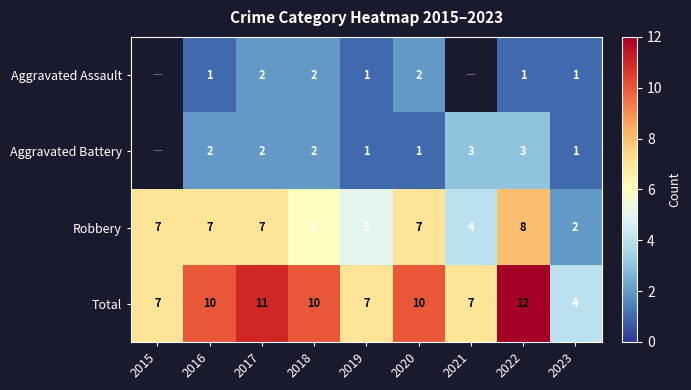

How many distinct data groups are displayed?

4